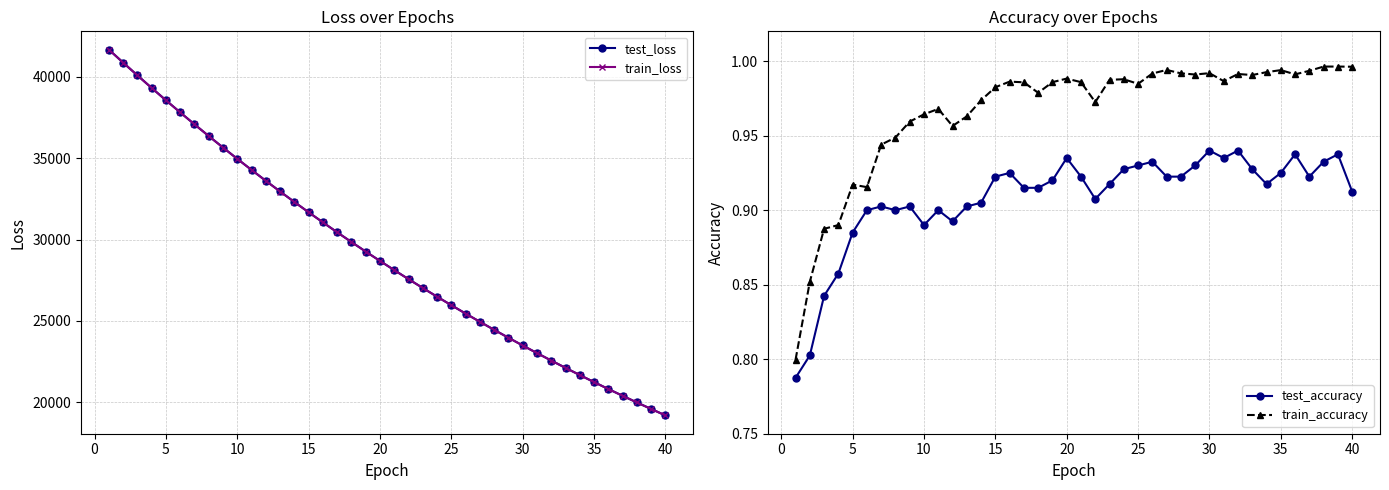

What is the minimum value for train_loss?

19184.8